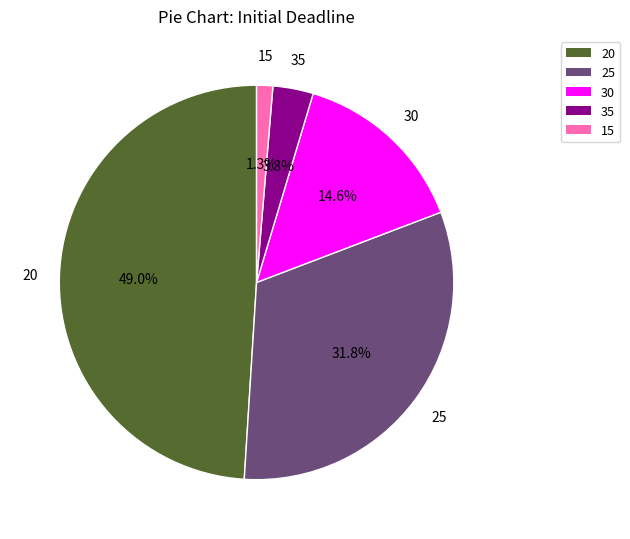

How much of the chart is everything except 30?

85.4%